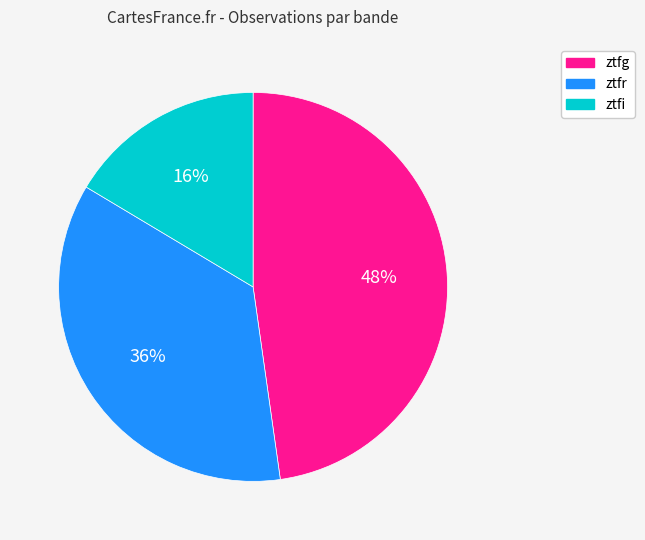

To the nearest percent, what is the difference between the ztfr and ztfg slice percentages?

12%